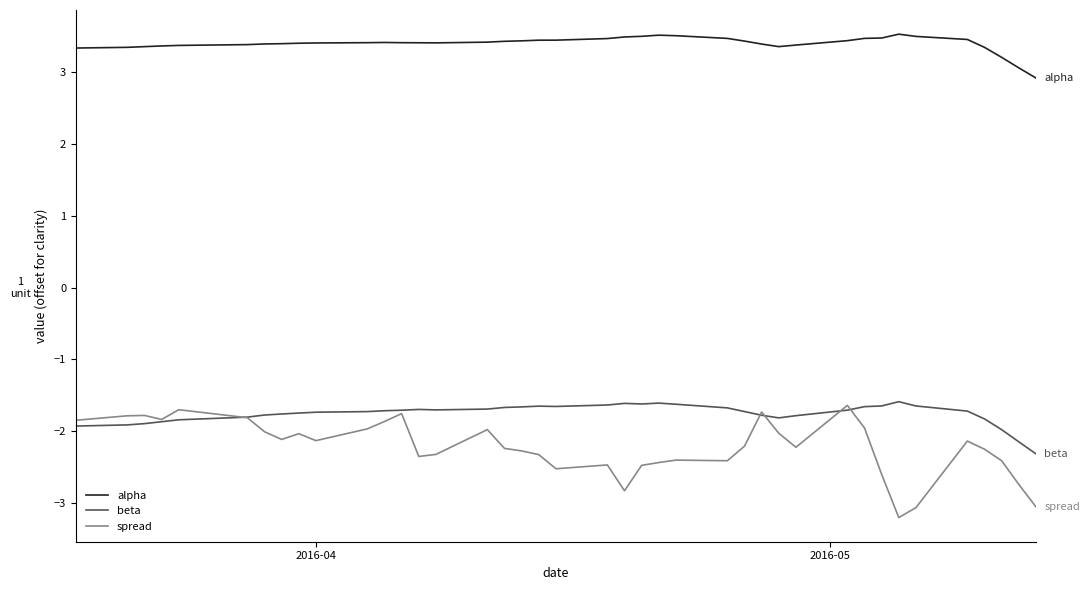

Which series has the widest spread of values?

spread